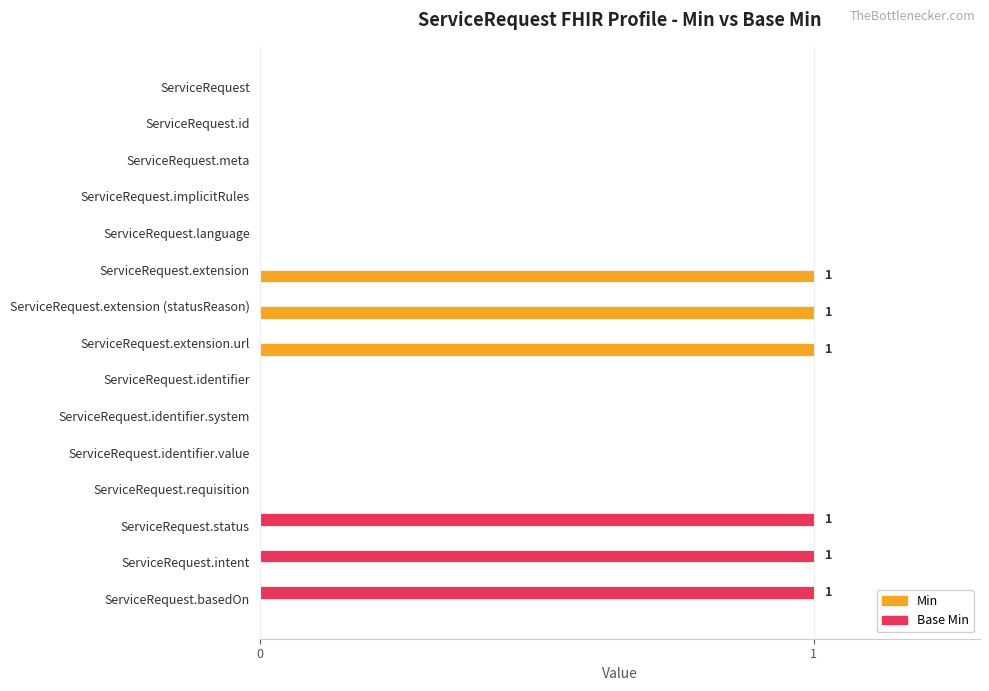

What is the sum of all Base Min values?

3